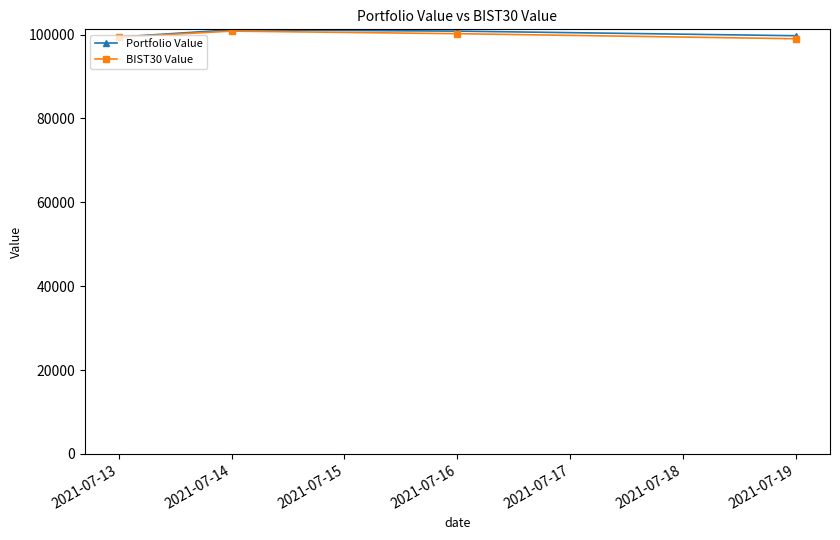

How many lines are shown in the chart?

2